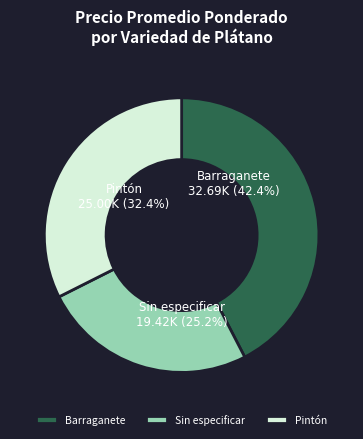

What is the largest slice in the pie chart?

Barraganete